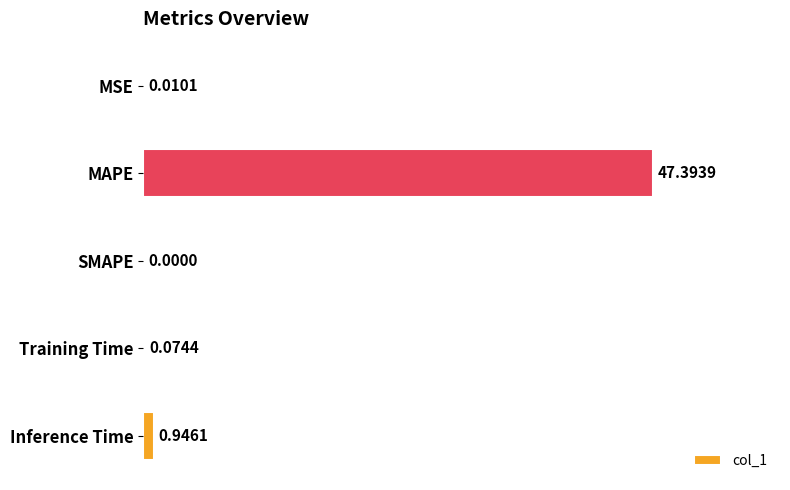

Count the number of values greater than 0.

4